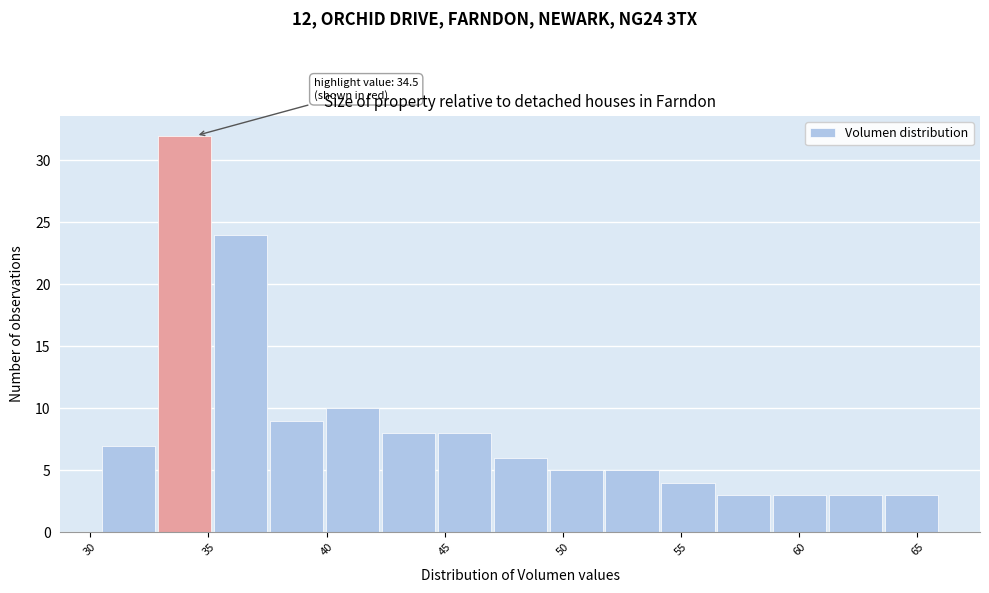

Which range on the x-axis has the tallest bar?

33.0 to 35.0